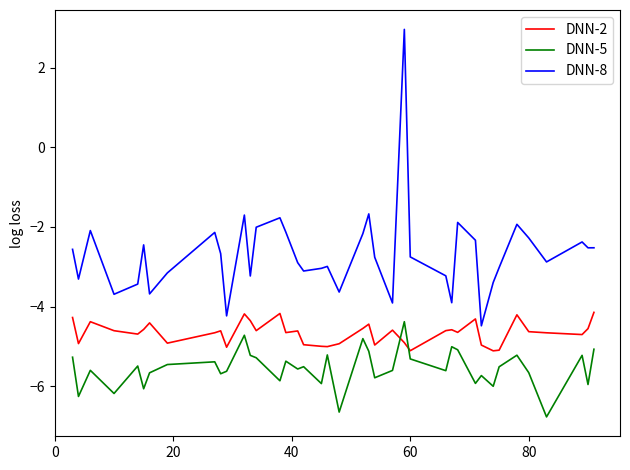

What is the smallest value displayed?

-6.8